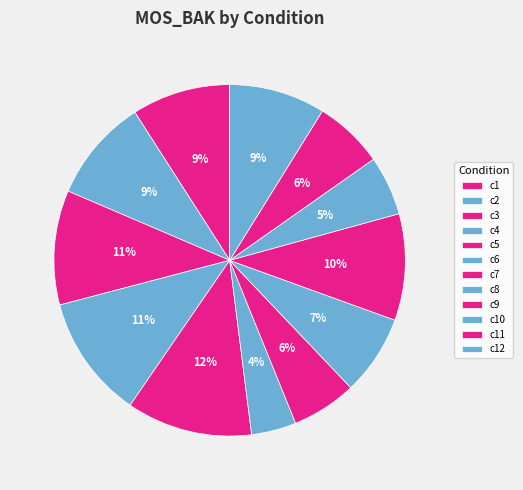

Count the number of slices in the pie.

12